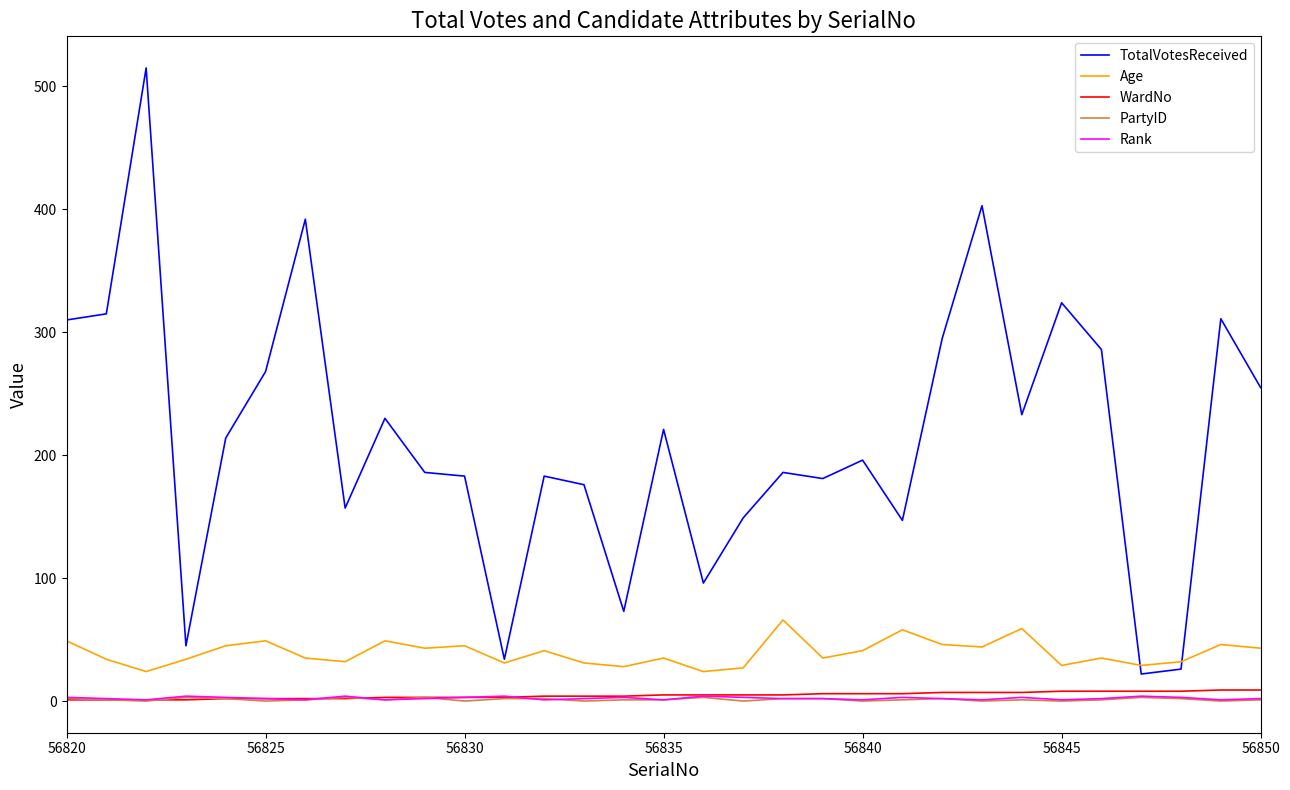

What is the maximum value shown in the chart?

515